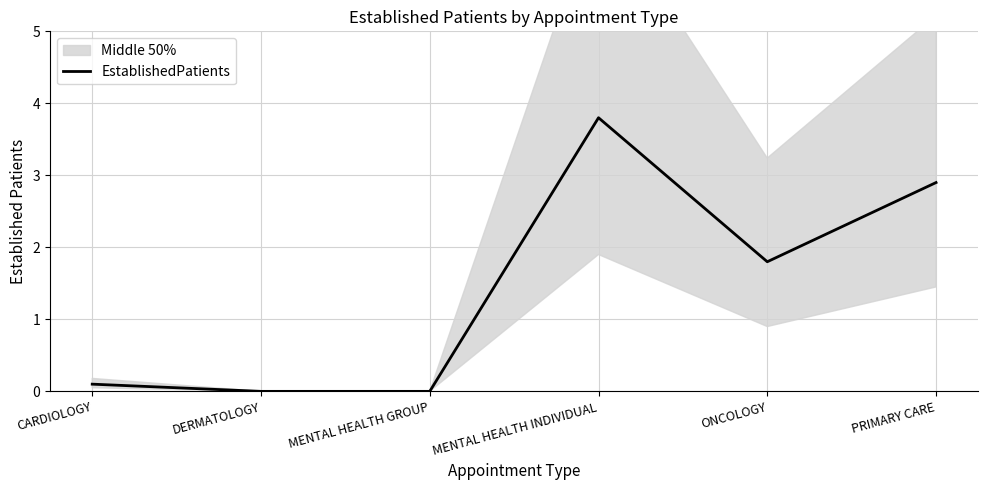

Which category has the lowest value across all series?

DERMATOLOGY